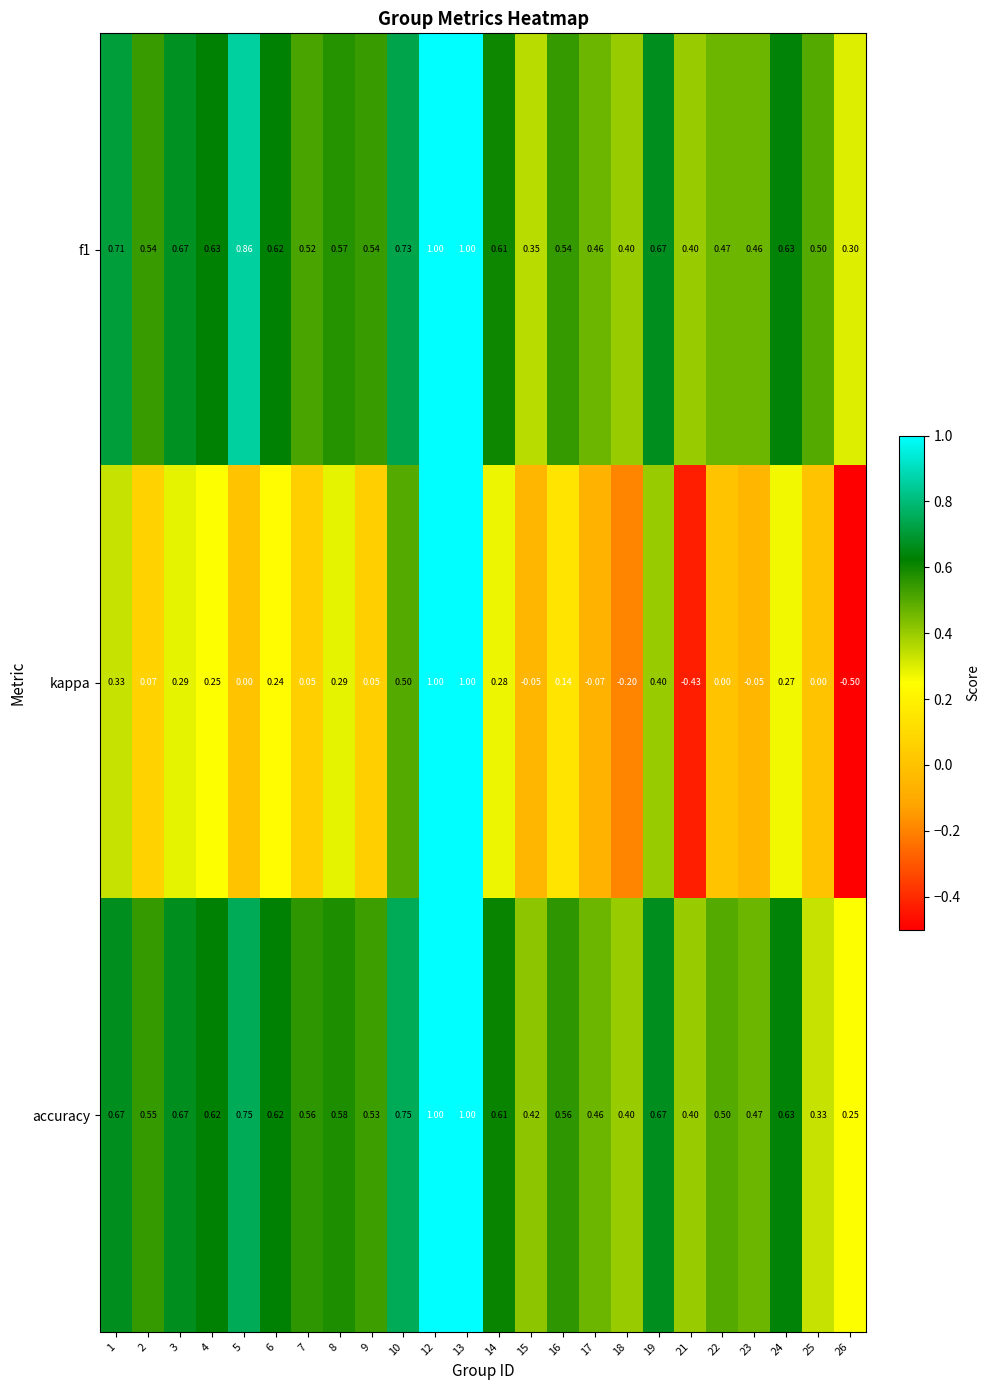

What is the minimum value shown in the chart?

-0.5